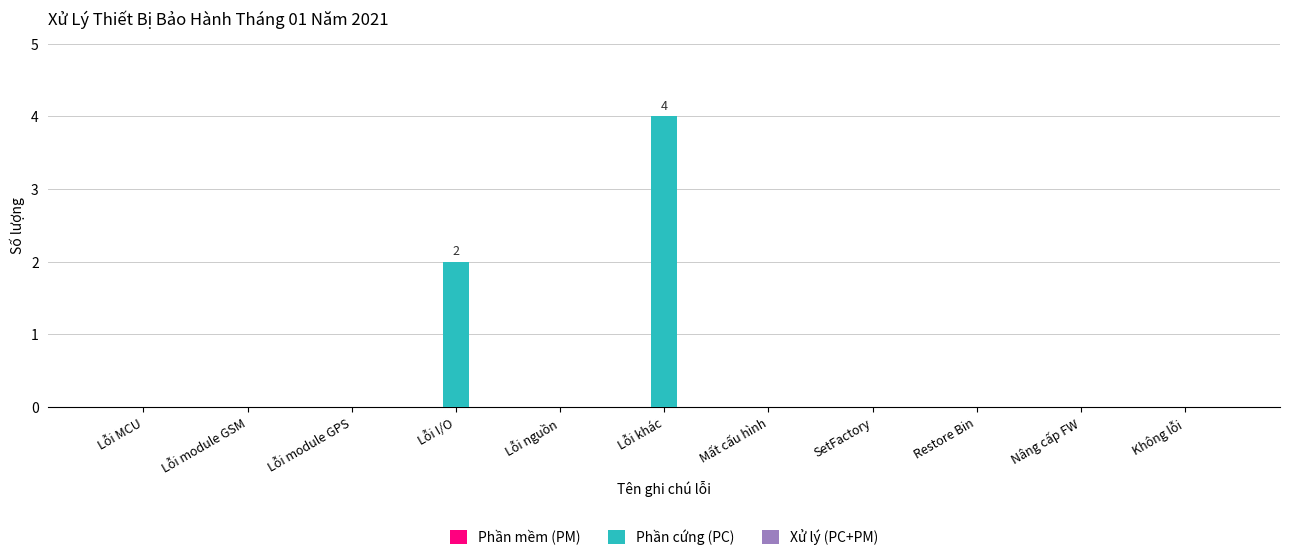

Reading left to right, transcribe all the data shown in this chart.

Lỗi MCU=0	Lỗi module GSM=0	Lỗi module GPS=0	Lỗi I/O=2	Lỗi nguồn=0	Lỗi khác=4	Mất cấu hình=0	SetFactory=0	Restore Bin=0	Nâng cấp FW=0	Không lỗi=0